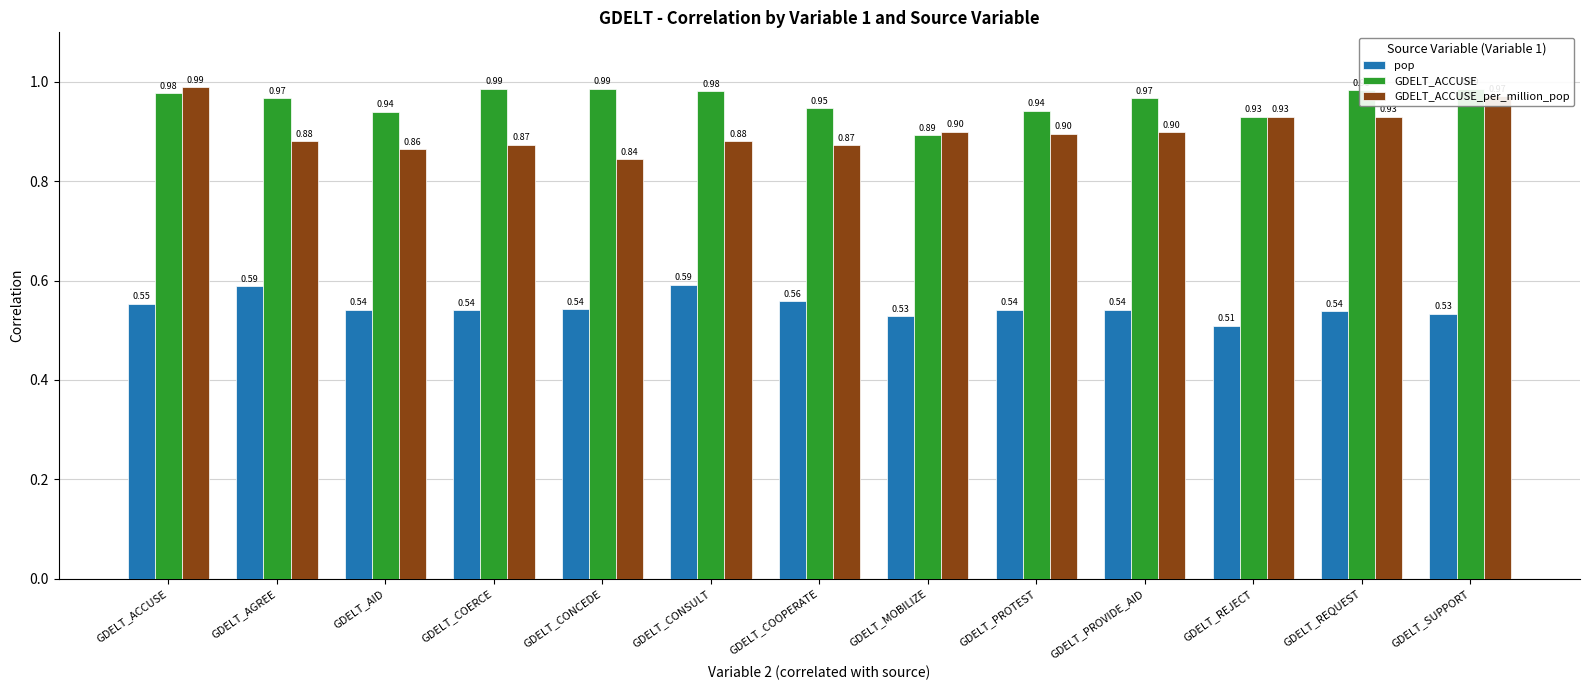

At how many categories does at least one series exceed 0?

13